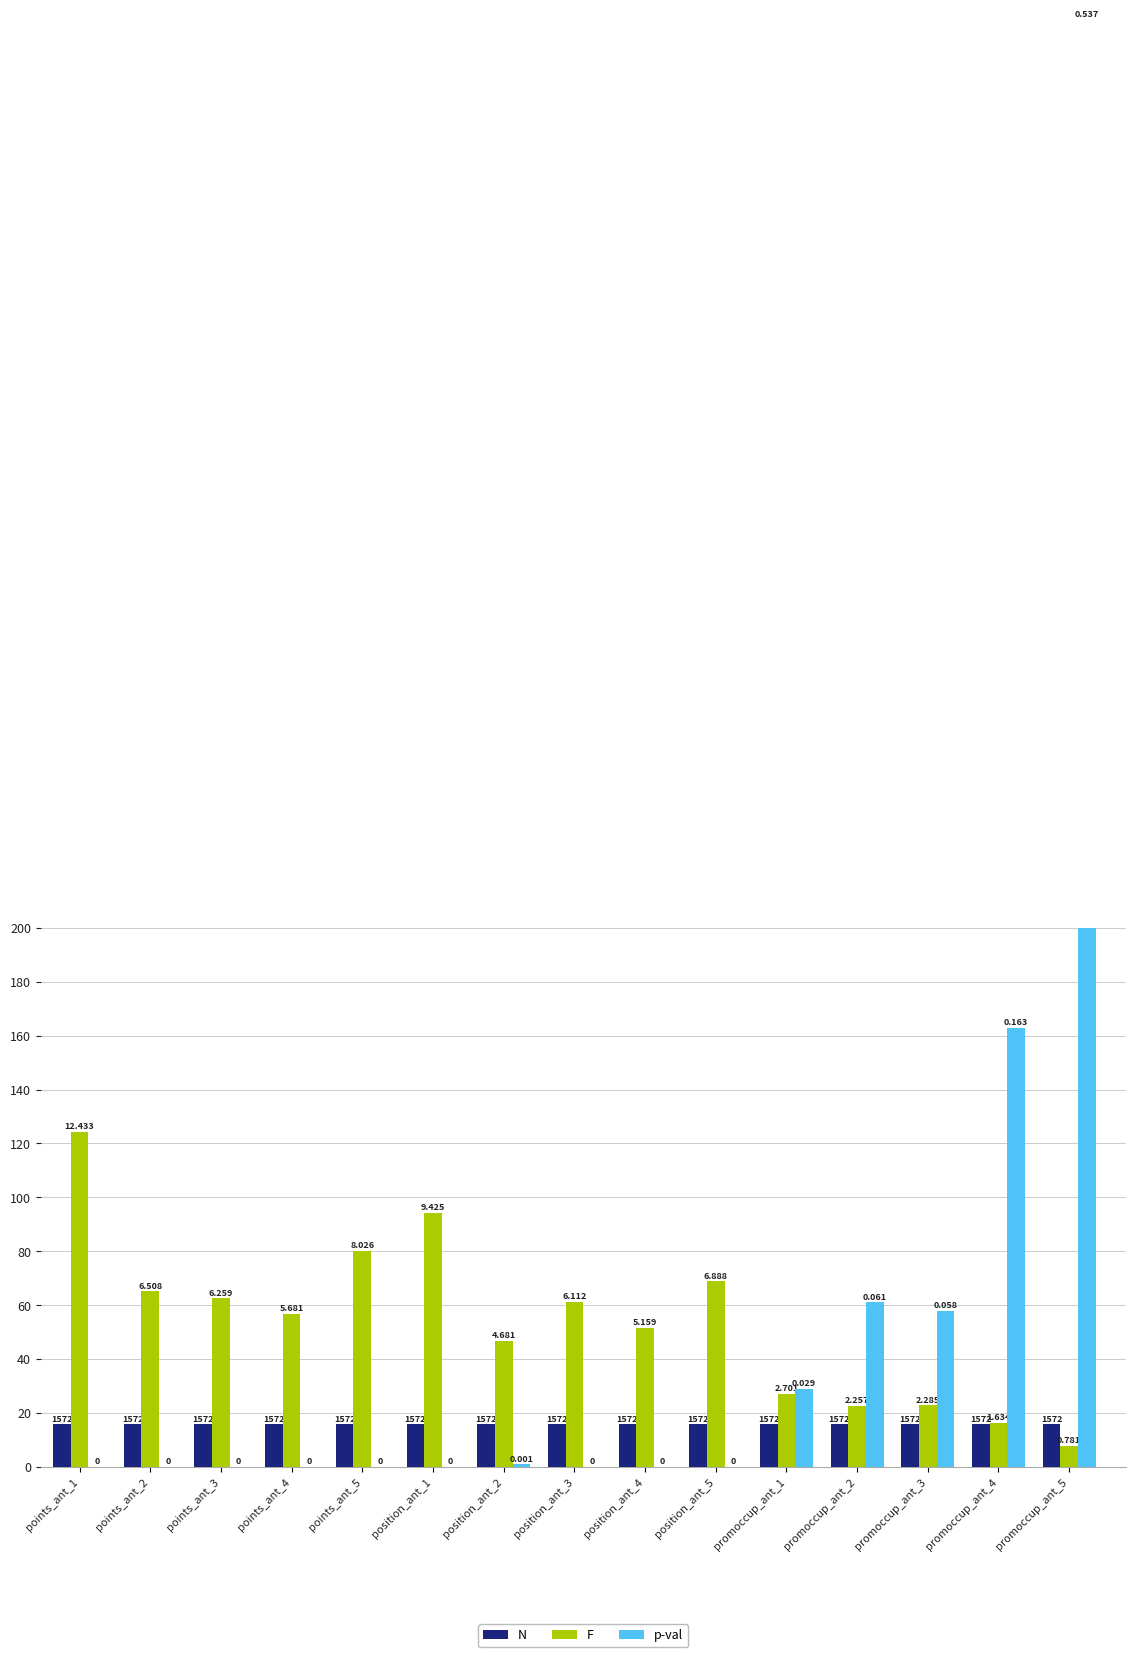

Is it true that F equals 56.8 at points_ant_4?

True